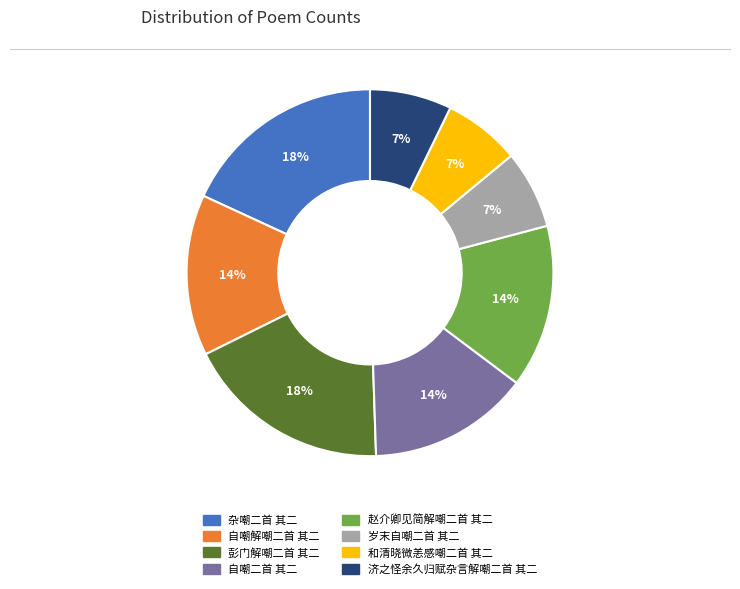

Between 彭门解嘲二首 其二 and 自嘲二首 其二, which is larger?

彭门解嘲二首 其二